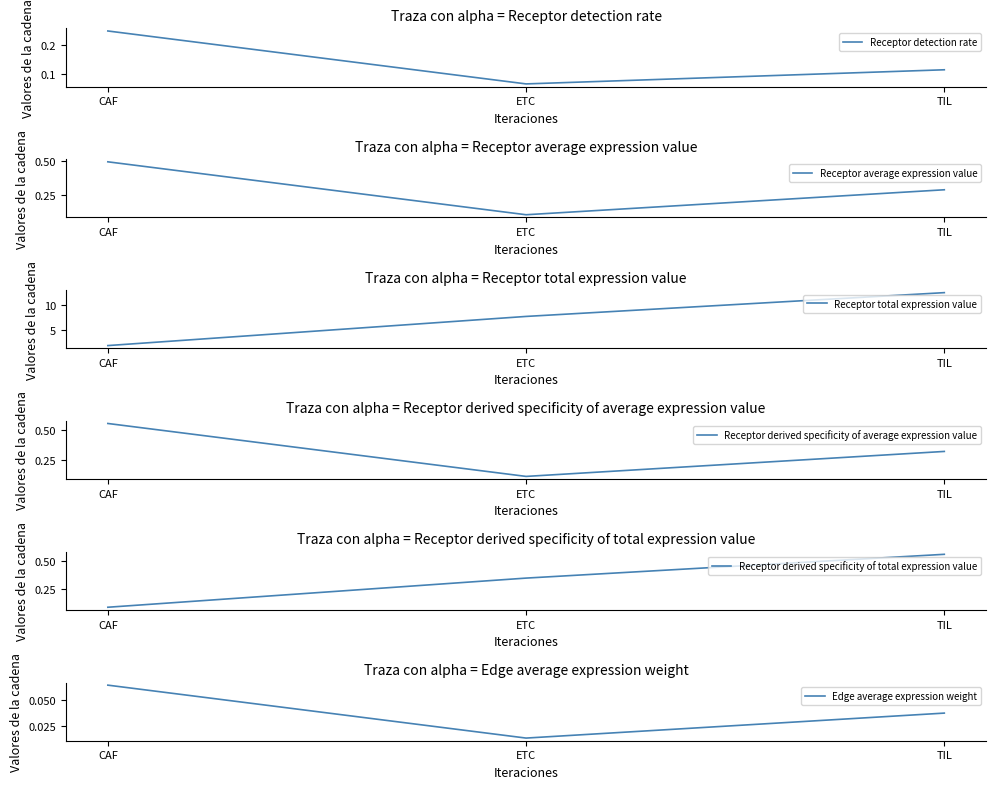

What is the label of the 1st point from the left?

CAF